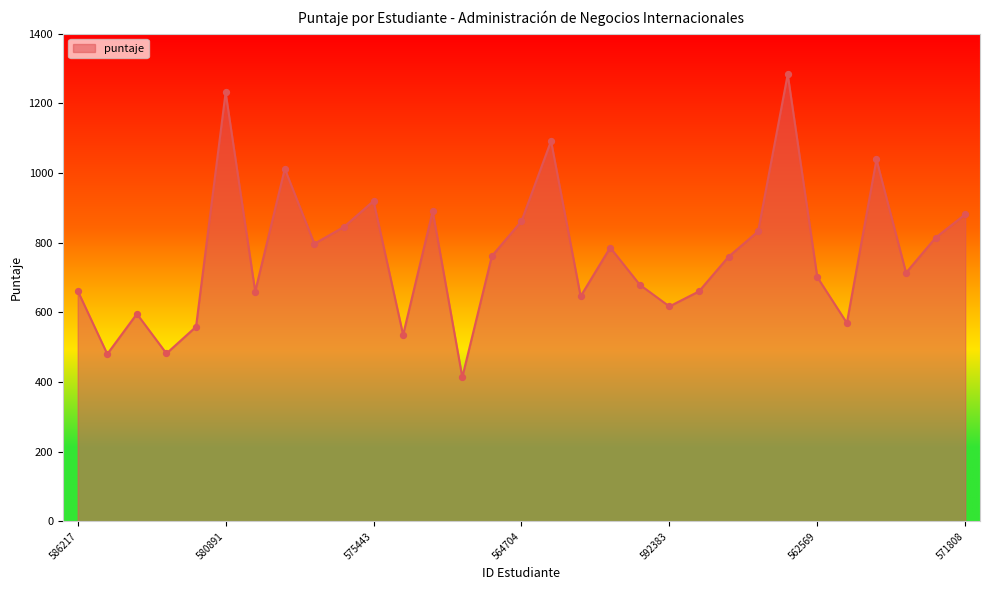

What is the greatest value displayed?

1283.4